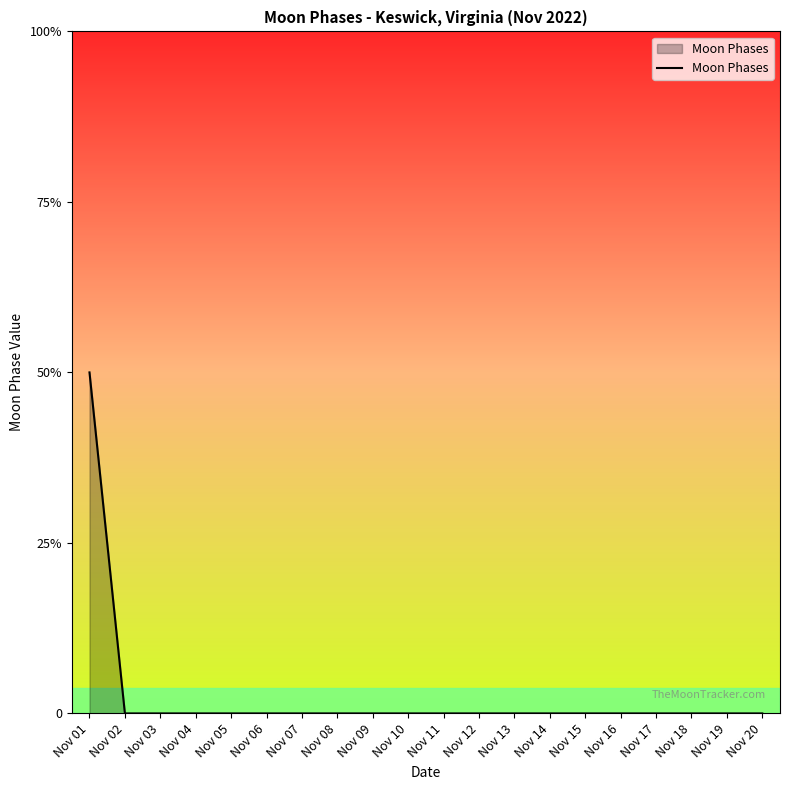

List the labels in order of value, smallest first.

Nov 02, Nov 03, Nov 04, Nov 05, Nov 06, Nov 07, Nov 08, Nov 09, Nov 10, Nov 11, Nov 12, Nov 13, Nov 14, Nov 15, Nov 16, Nov 17, Nov 18, Nov 19, Nov 20, Nov 01